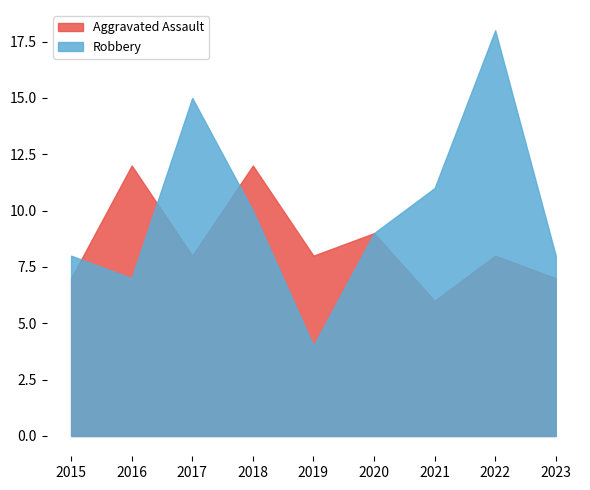

What is the total value across all series at 2016?

19